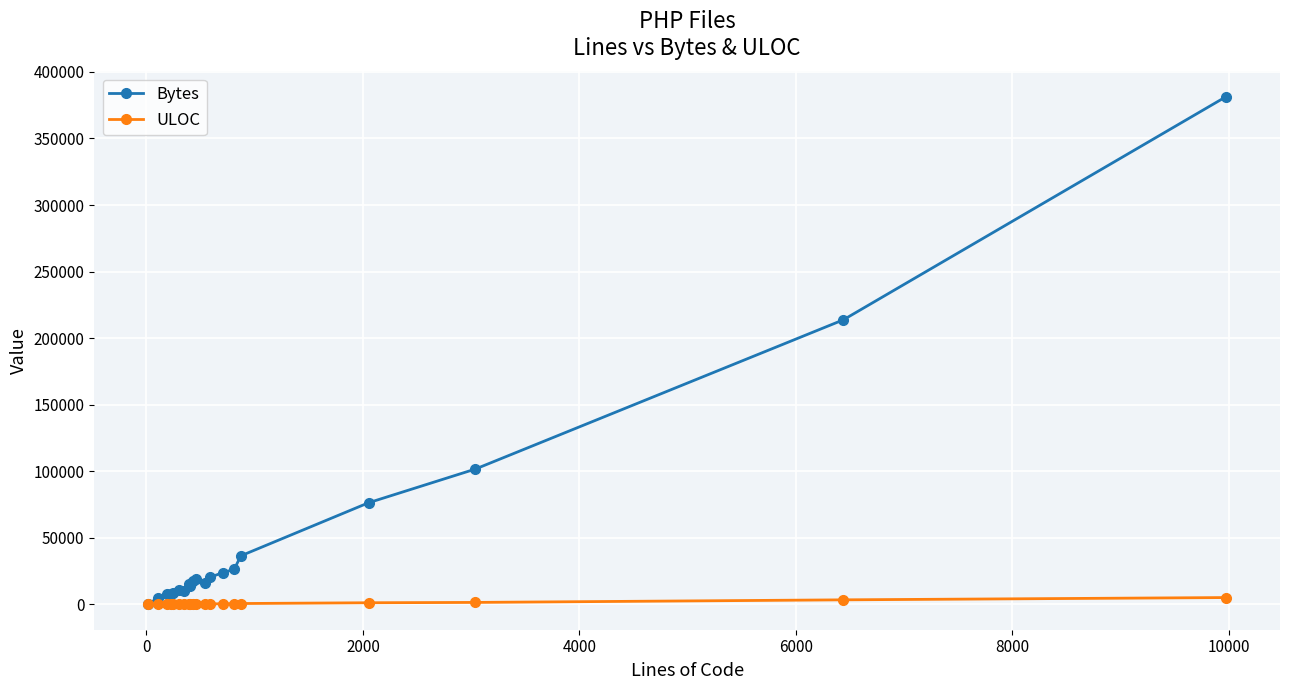

What is the difference between the second highest and second lowest values in the ULOC series?

3304